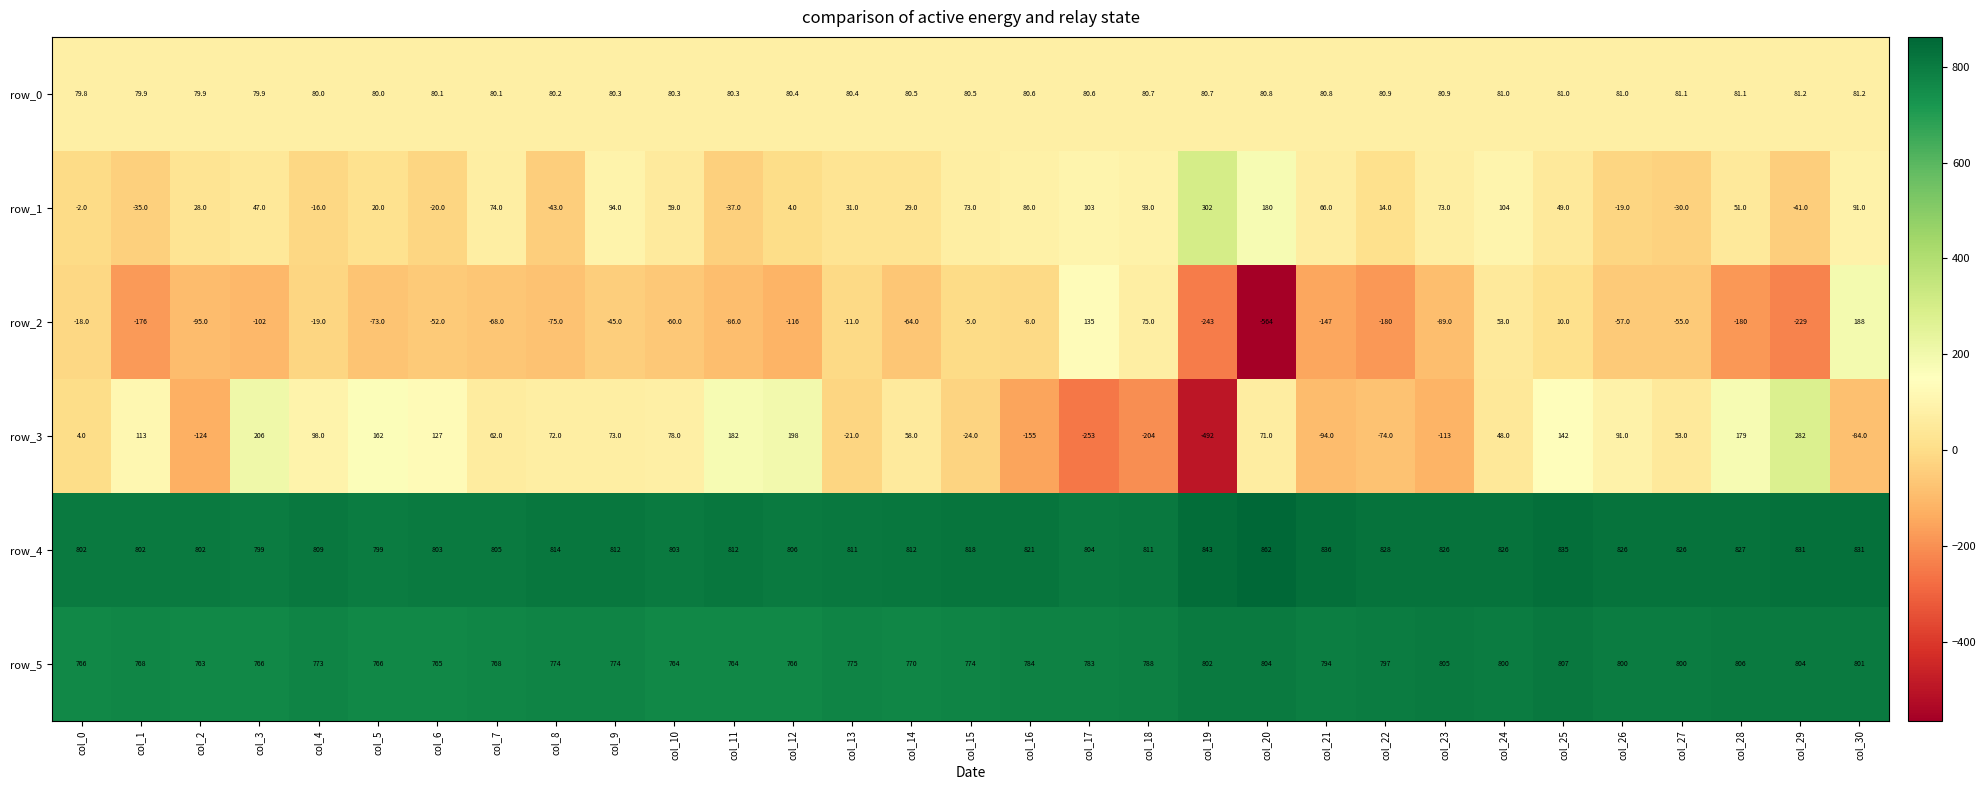

Reading left to right, extract all data points from this chart.

row_0: 79.8	79.9	79.9	79.9	80.0	80.0	80.1	80.1	80.2	80.3	80.3	80.3	80.4	80.4	80.5	80.5	80.6	80.6	80.7	80.7	80.8	80.8	80.9	80.9	81.0	81.0	81.0	81.1	81.1	81.2	81.2
row_1: -2.0	-35.0	28.0	47.0	-16.0	20.0	-20.0	74.0	-43.0	94.0	59.0	-37.0	4.0	31.0	29.0	73.0	86.0	103.0	93.0	302.0	180.0	66.0	14.0	73.0	104.0	49.0	-19.0	-30.0	51.0	-41.0	91.0
row_2: -18.0	-176.0	-95.0	-102.0	-19.0	-73.0	-52.0	-68.0	-75.0	-45.0	-60.0	-86.0	-116.0	-11.0	-64.0	-5.0	-8.0	135.0	75.0	-243.0	-564.0	-147.0	-180.0	-89.0	53.0	10.0	-57.0	-55.0	-180.0	-229.0	188.0
row_3: 4.0	113.0	-124.0	206.0	98.0	162.0	127.0	62.0	72.0	73.0	78.0	182.0	198.0	-21.0	58.0	-24.0	-155.0	-253.0	-204.0	-492.0	71.0	-94.0	-74.0	-113.0	48.0	142.0	91.0	53.0	179.0	282.0	-84.0
row_4: 802.0	802.0	802.0	799.0	809.0	799.0	803.0	805.0	814.0	812.0	803.0	812.0	806.0	811.0	812.0	818.0	821.0	804.0	811.0	843.0	862.0	836.0	828.0	826.0	826.0	835.0	826.0	826.0	827.0	831.0	831.0
row_5: 766.0	768.0	763.0	766.0	773.0	766.0	765.0	768.0	774.0	774.0	764.0	764.0	766.0	775.0	770.0	774.0	784.0	783.0	788.0	802.0	804.0	794.0	797.0	805.0	800.0	807.0	800.0	800.0	806.0	804.0	801.0